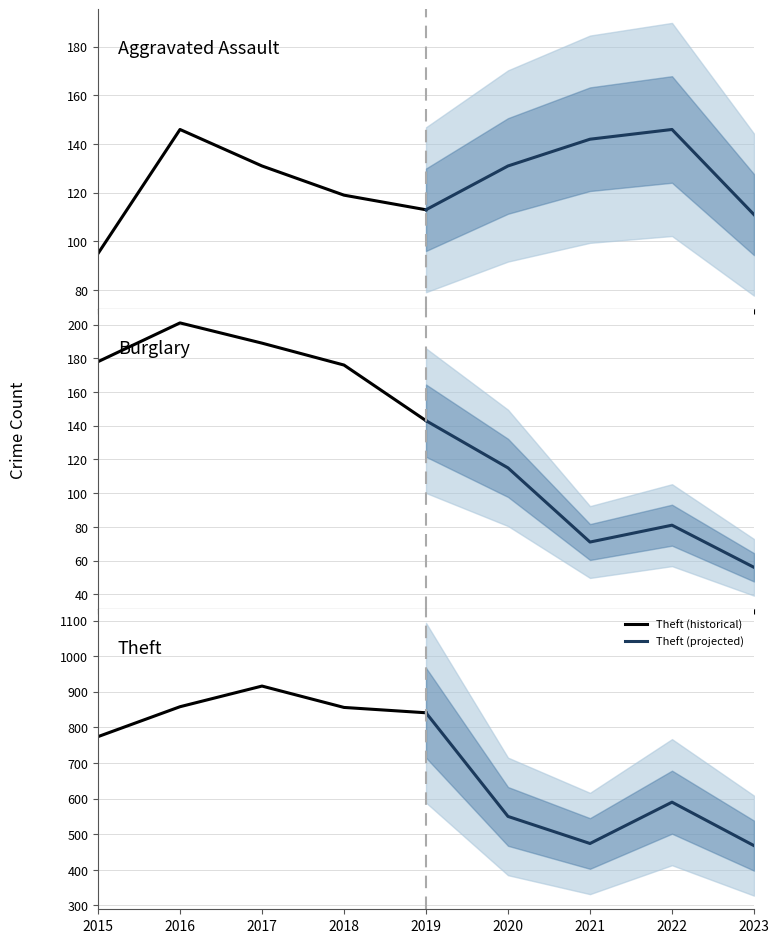

What is the lowest value of the Theft (projected) series?

468